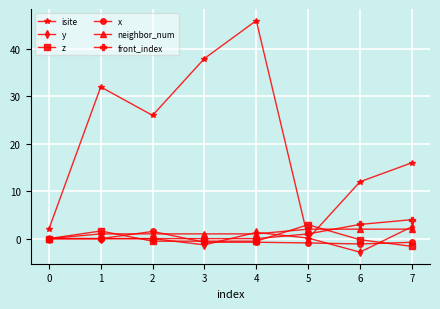

Which series has the largest range (max minus min)?

isite